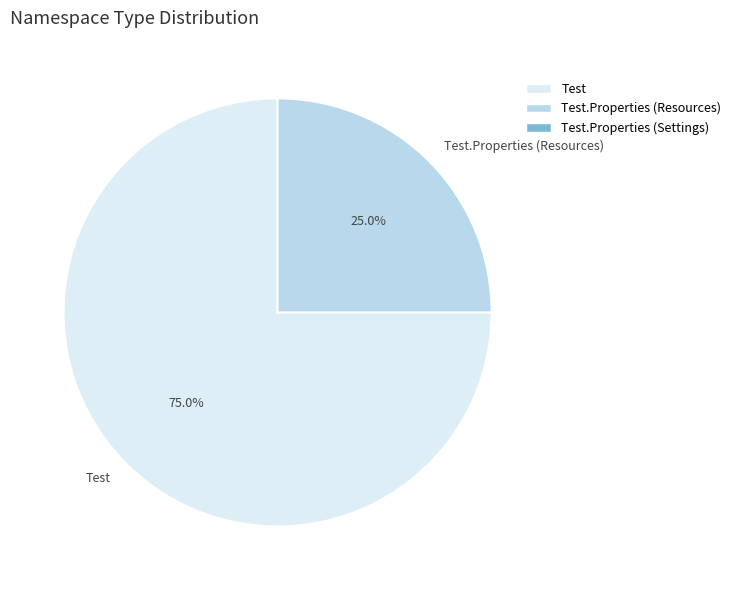

Which slice is the largest?

Test